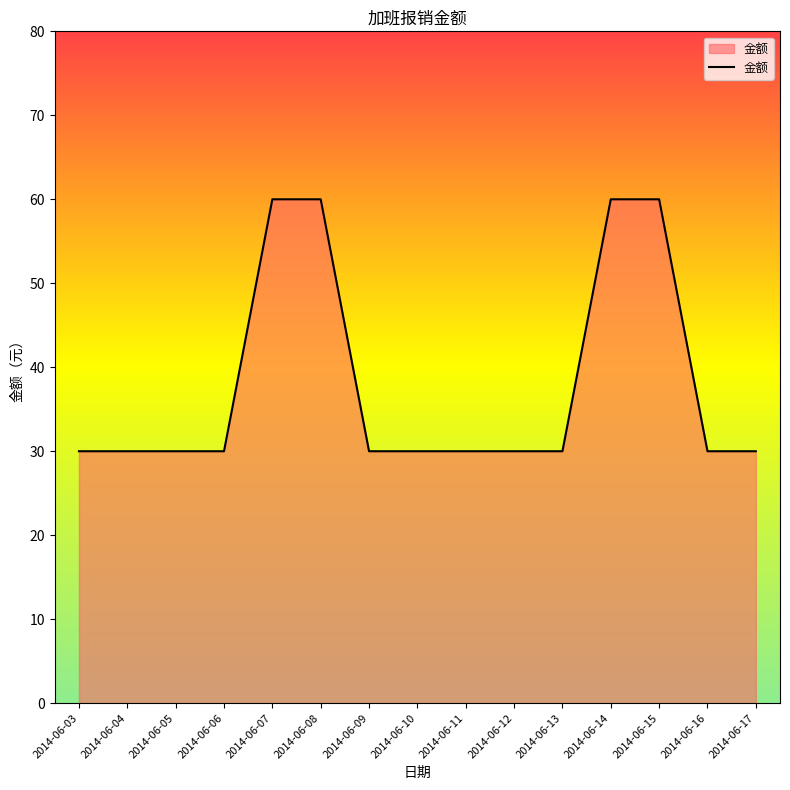

The chart shows a value of 42 at 2014-06-10. True or false?

False